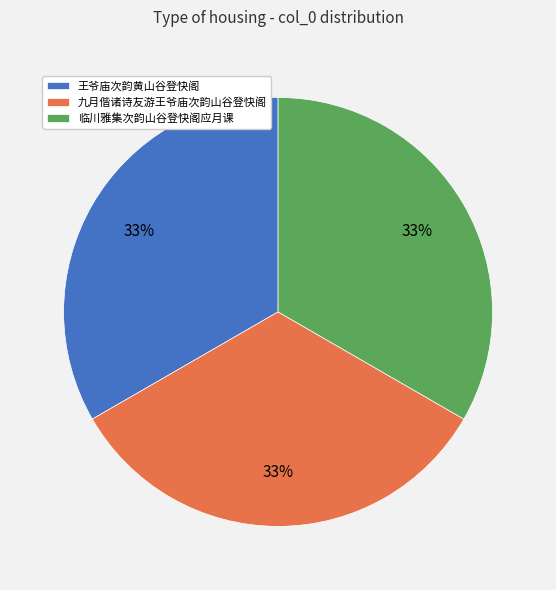

Is there any slice that represents more than half of the pie?

No